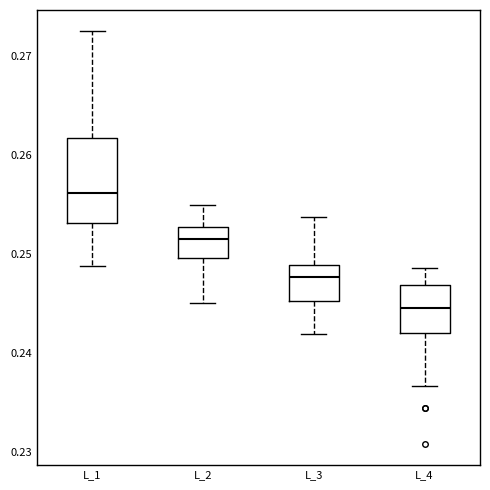

Which box has the highest median line?

L_1